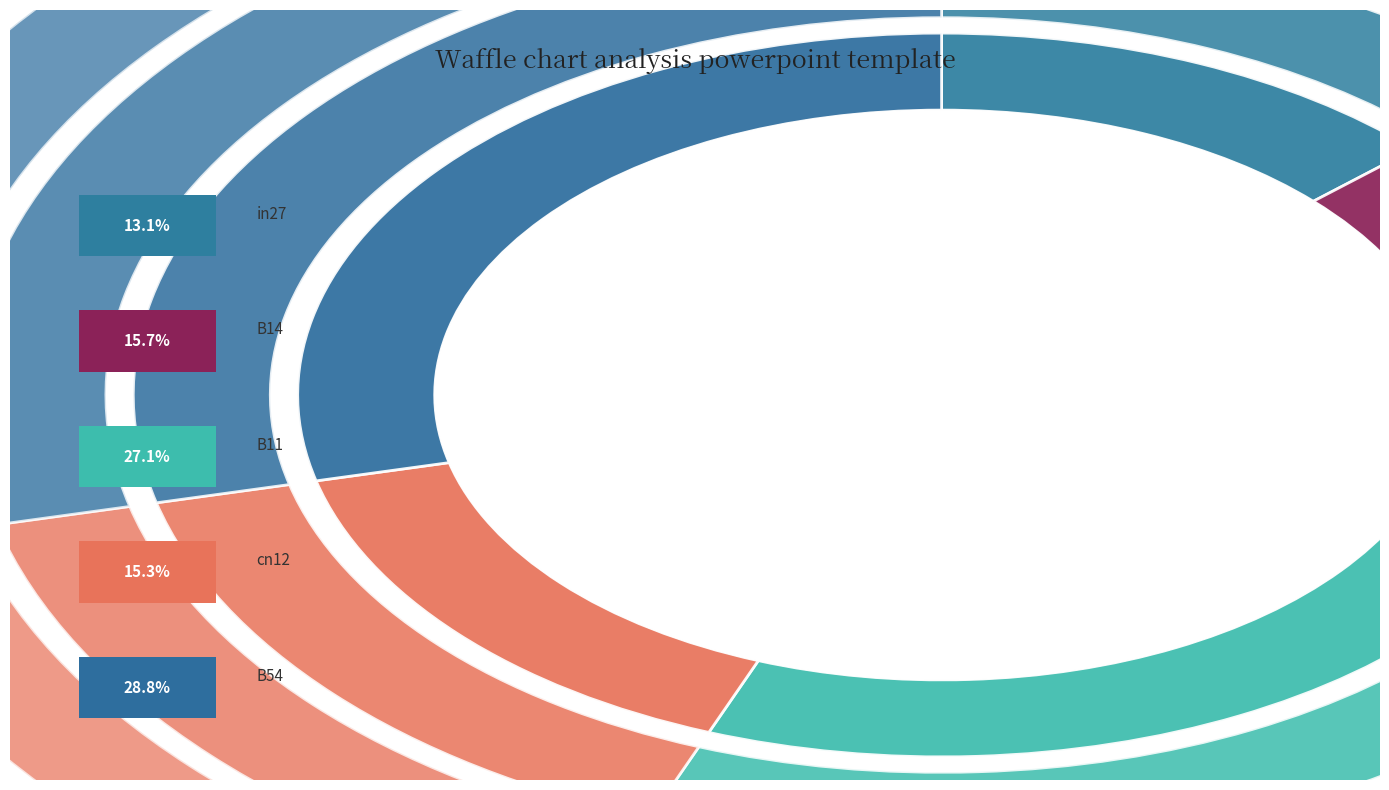

Does B14 represent more than half of the total?

No